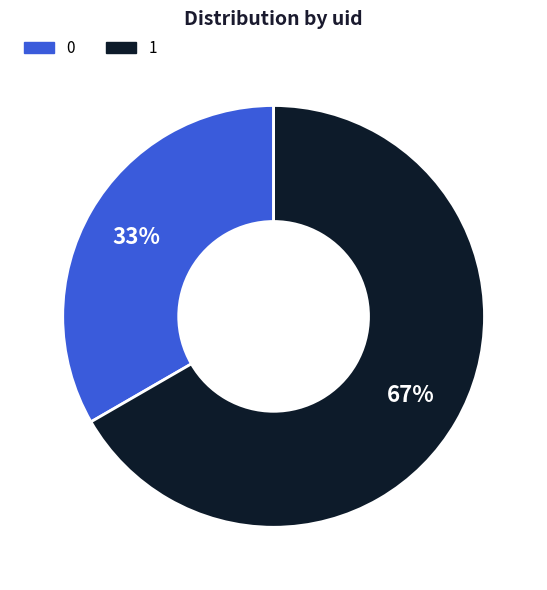

Rank the categories by value from lowest to highest.

0, 1